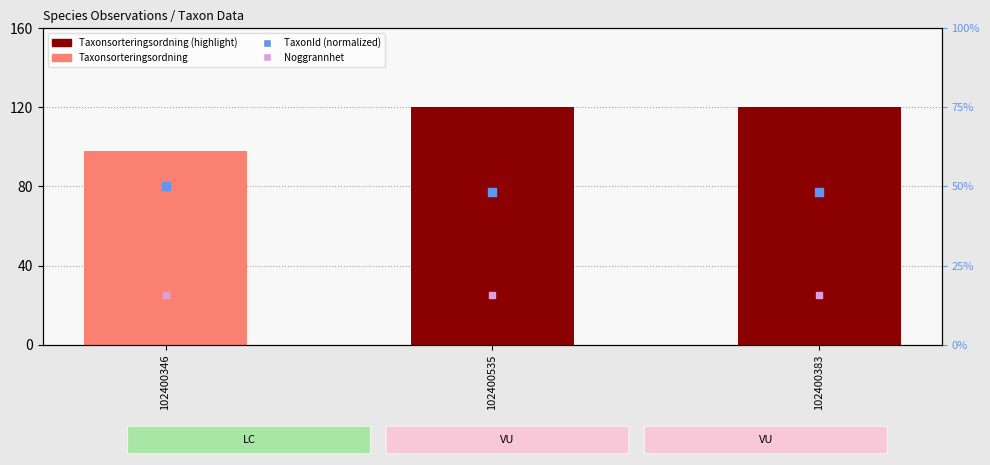

Is the value of TaxonId (normalized) at 102400346 greater than the value of Taxonsorteringsordning (normalized) at 102400535?

No